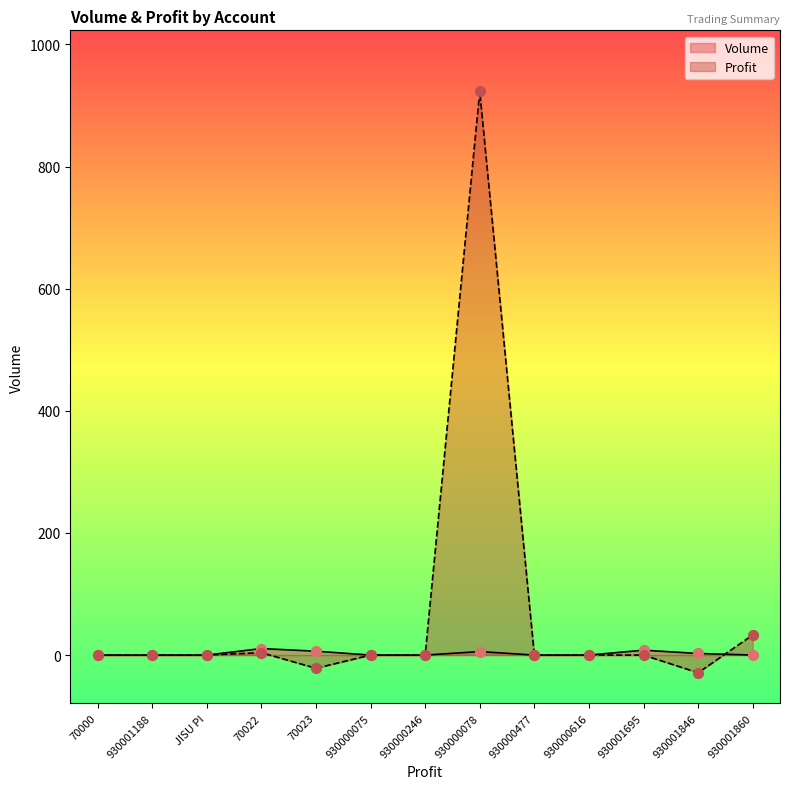

At which category is the sum across all series the highest?

930000078